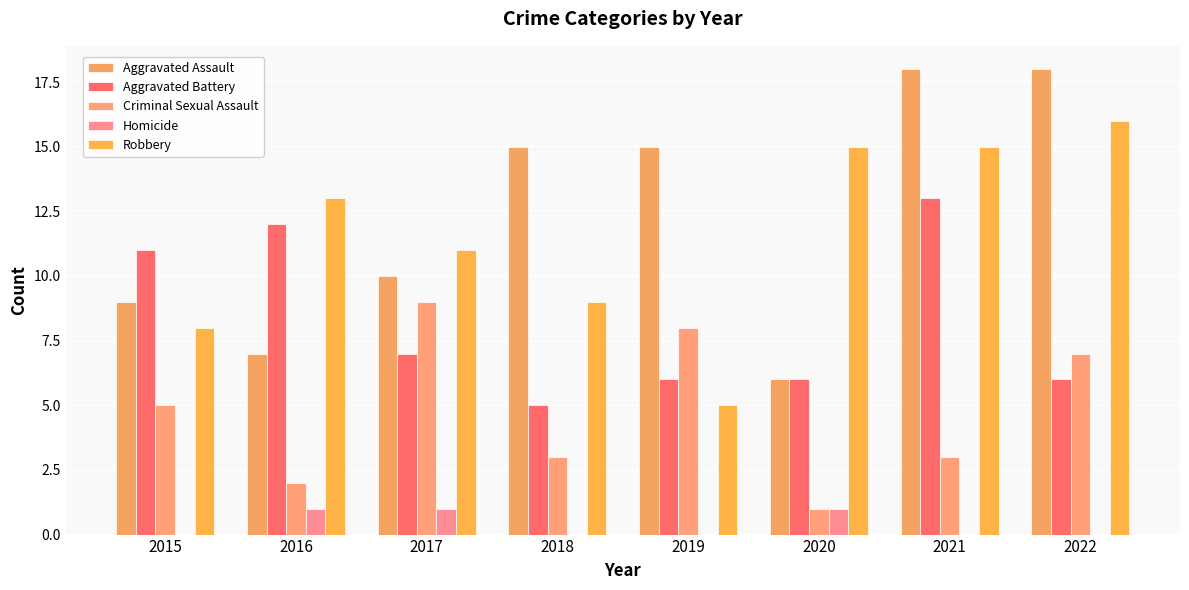

At which label is Criminal Sexual Assault closest to 5?

2015